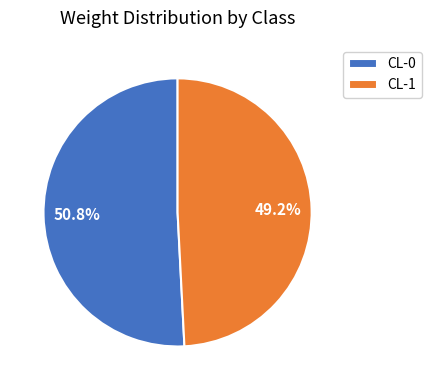

Rank the categories by value from lowest to highest.

CL-1, CL-0